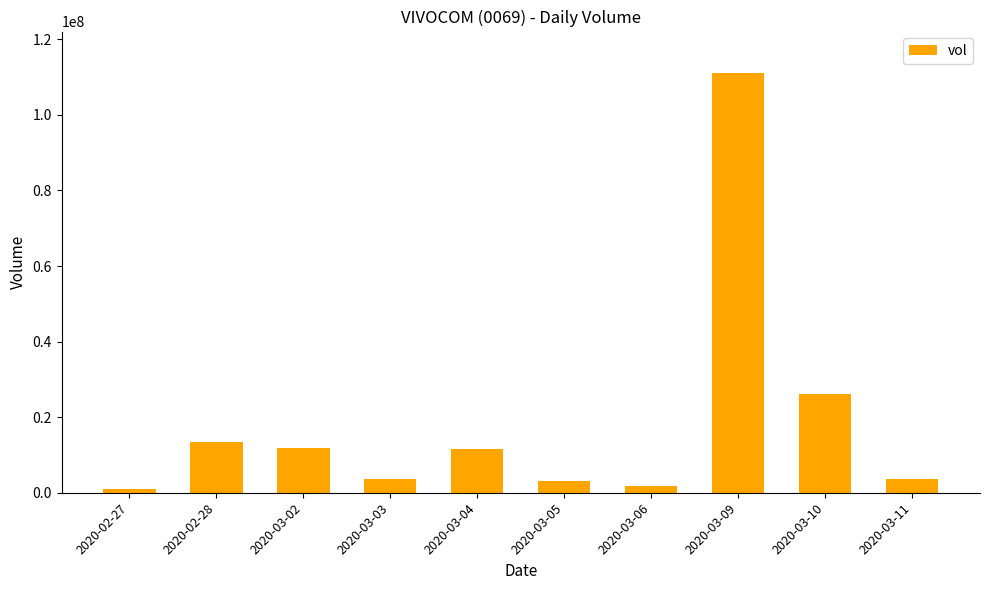

What is the difference between the maximum and minimum values?

109846800